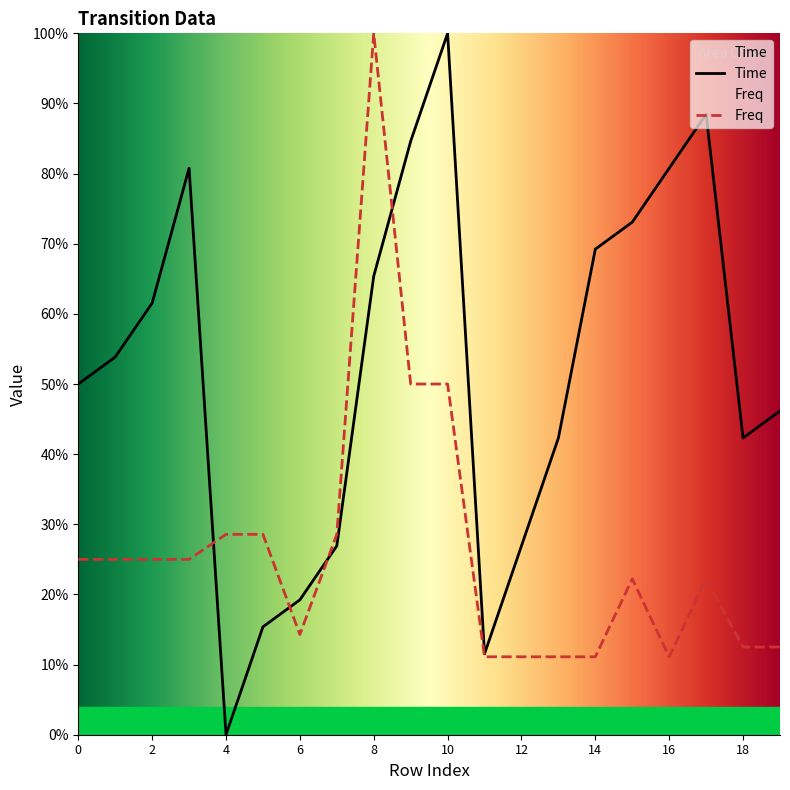

The value of Time at 4 is 0.6. True or false?

False